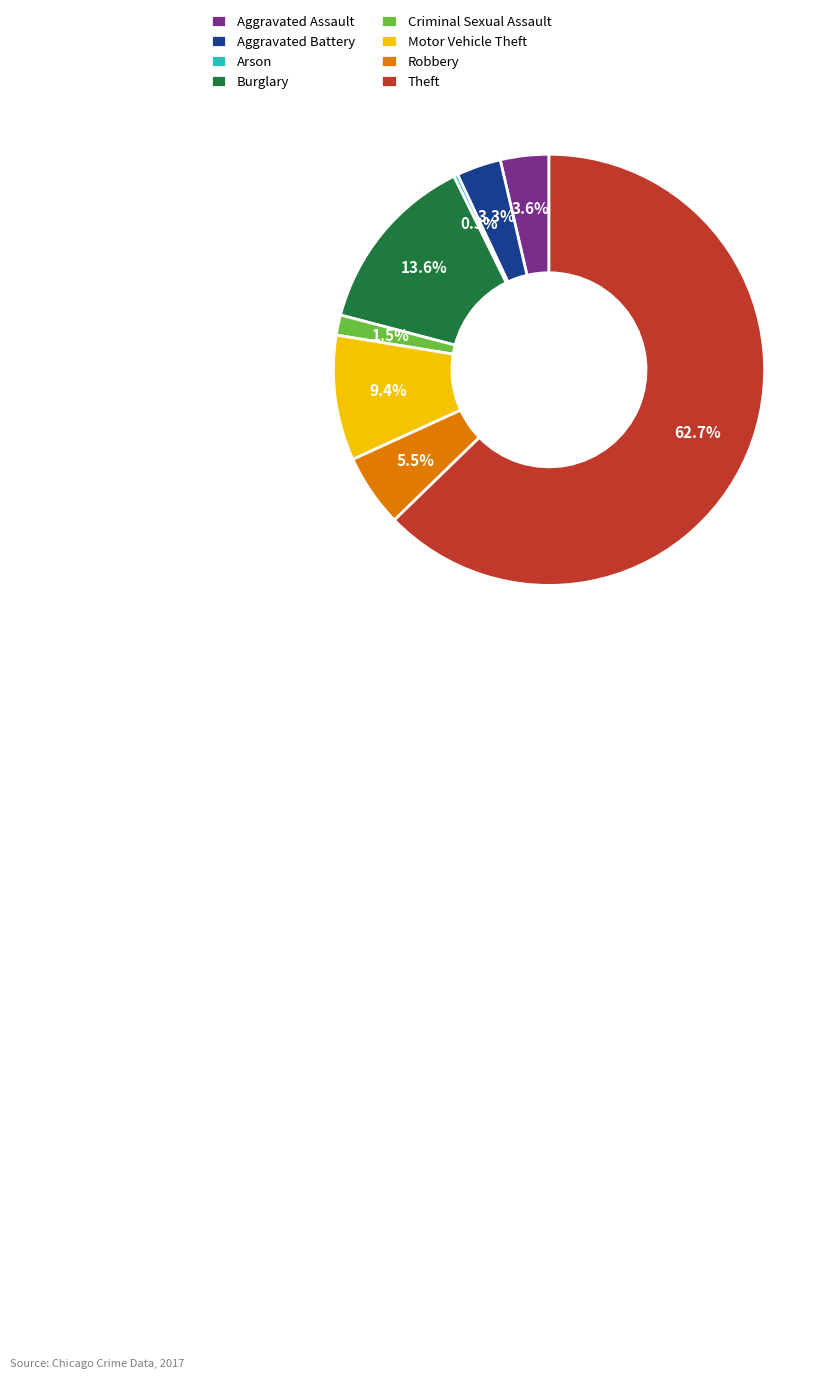

Combined, what portion of the pie is Theft and Aggravated Battery?

66.1%